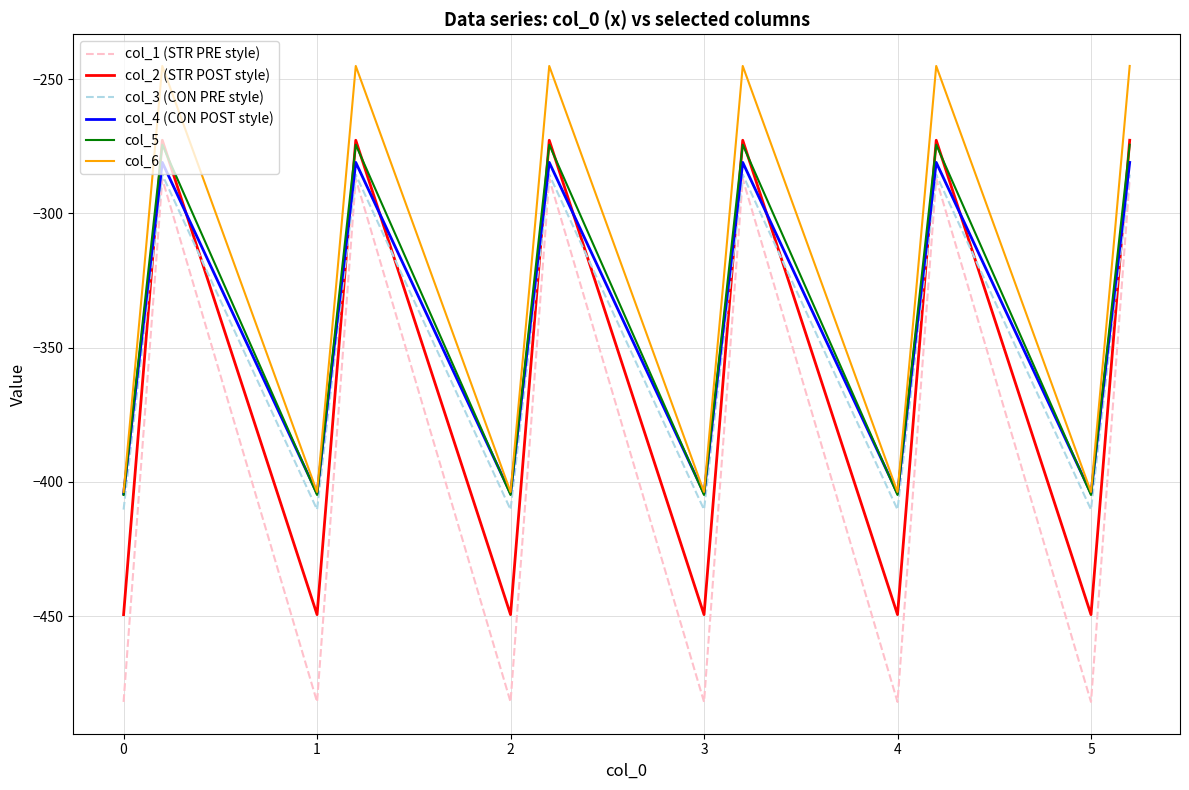

After their last crossing, which series has the higher values: col_2 (STR POST style) or col_3 (CON PRE style)?

col_2 (STR POST style)